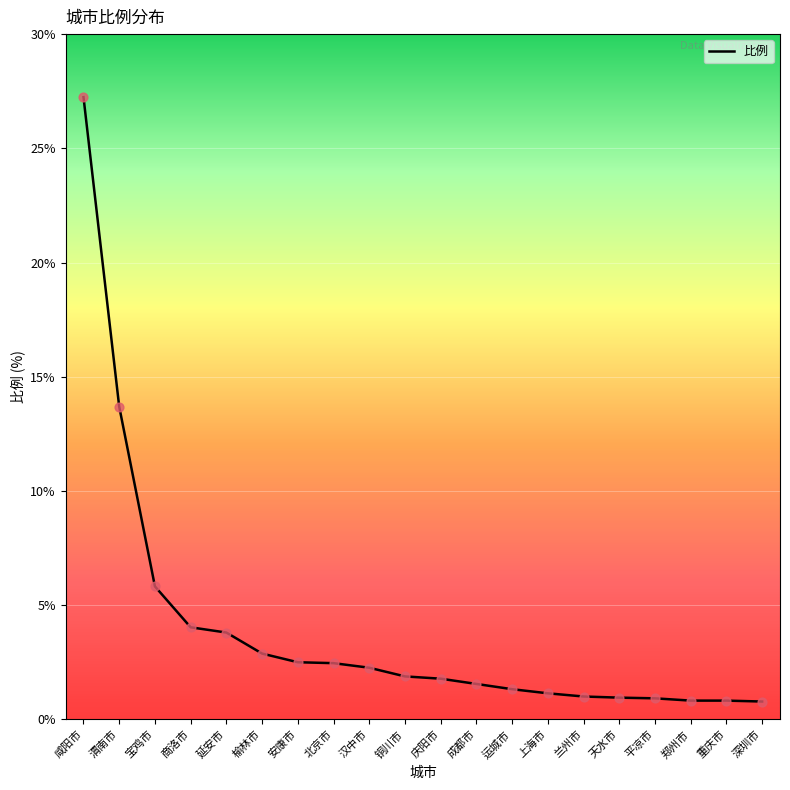

What is the change in value from 延安市 to 运城市?

-2.5